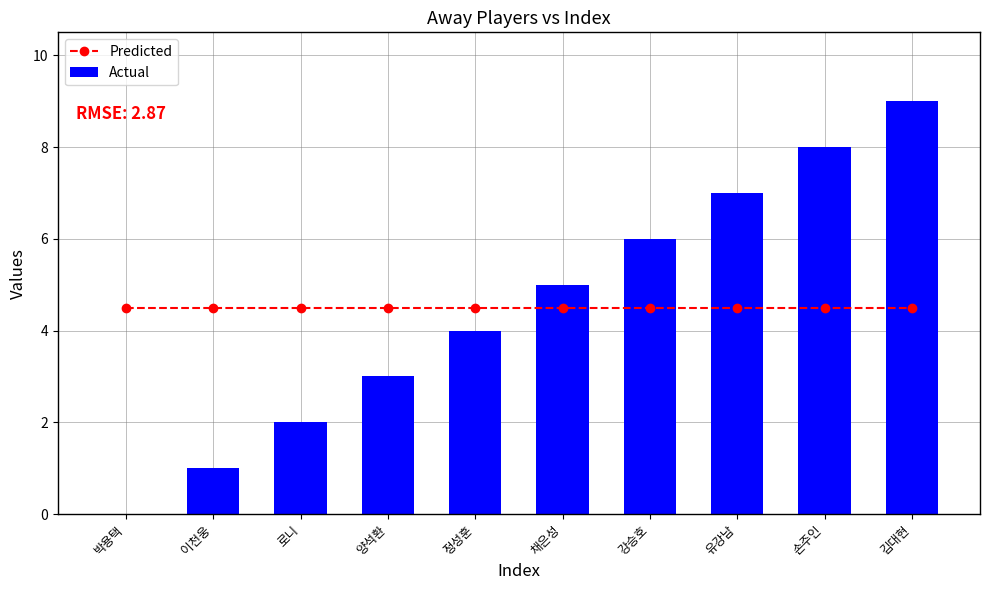

How many series are shown in this chart?

2